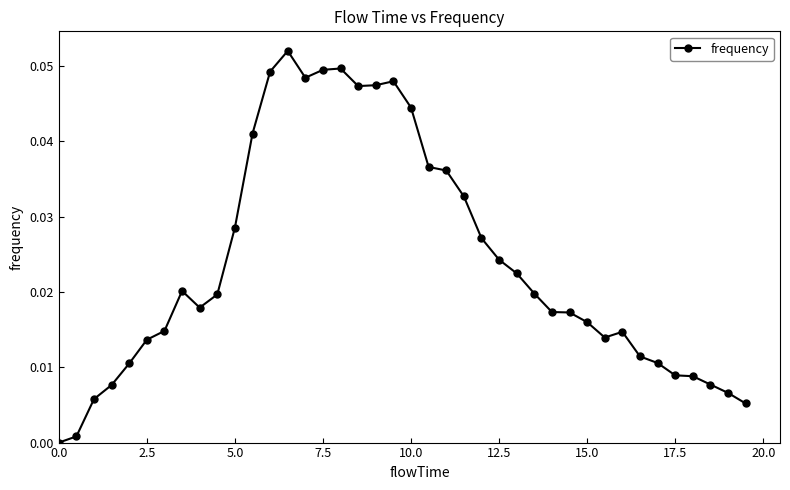

How many series are shown in this chart?

1